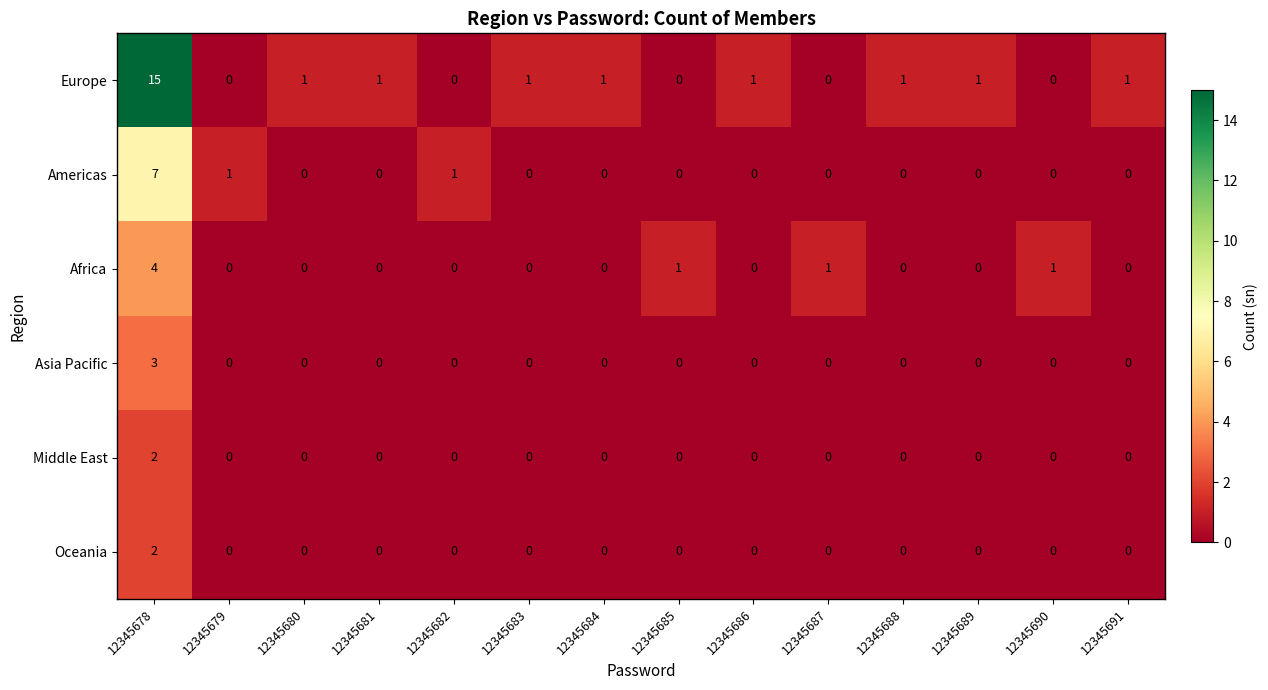

At how many categories does at least one series exceed 13?

1